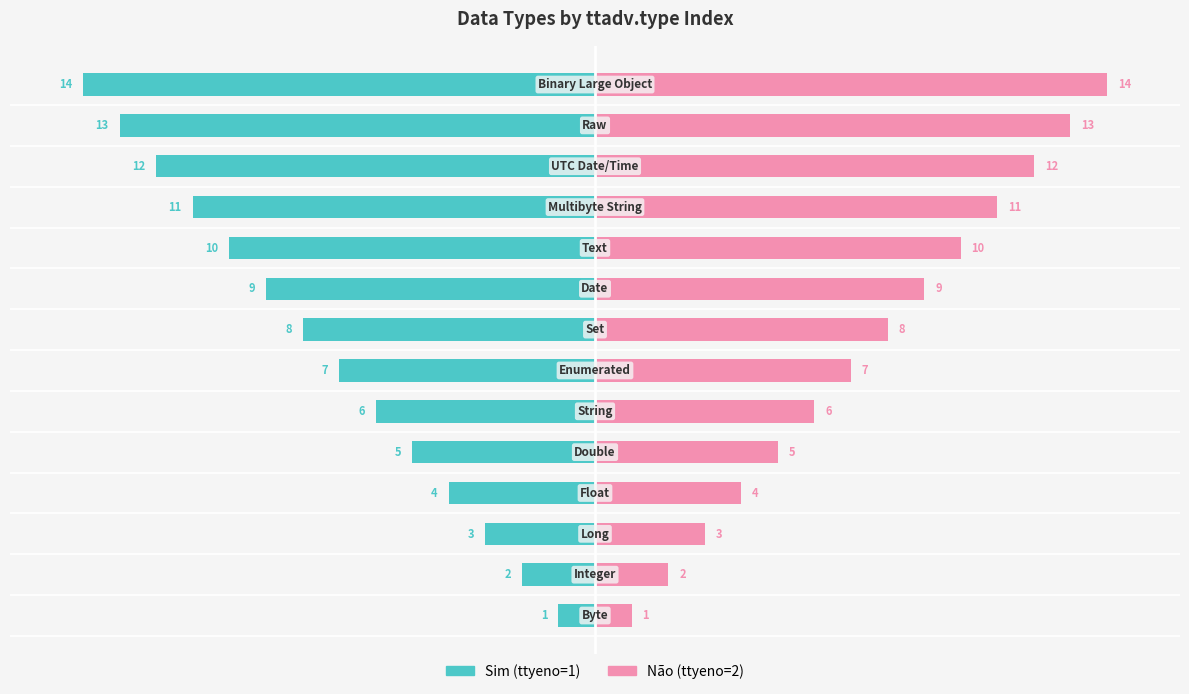

At how many categories does at least one series exceed -4?

14